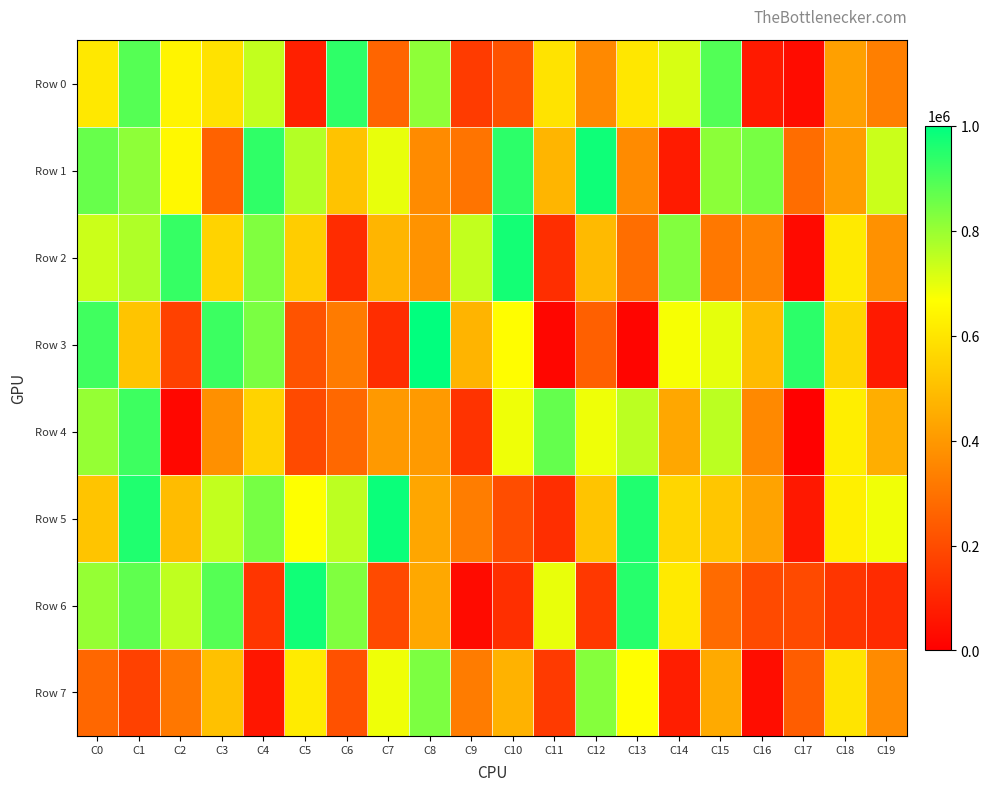

What is the spread (max minus min) of values at C19?

666411